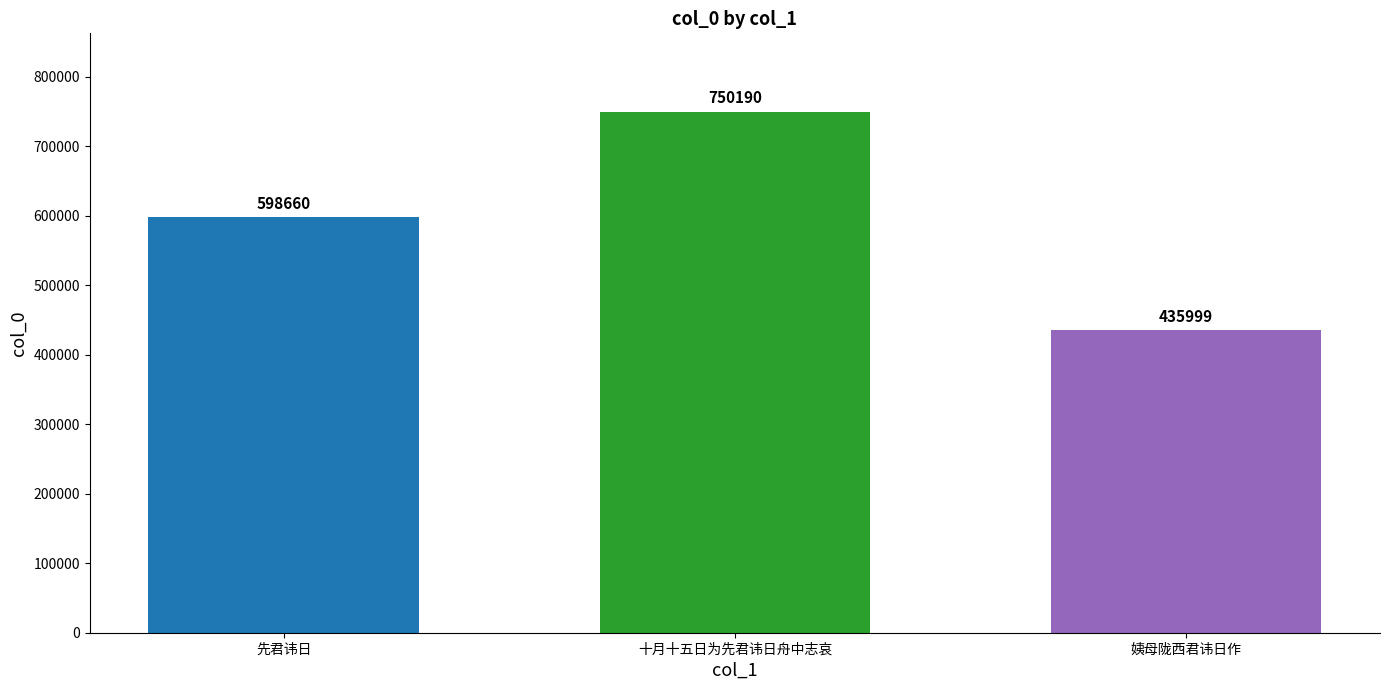

What is the label of the 1st bar from the right?

姨母陇西君讳日作